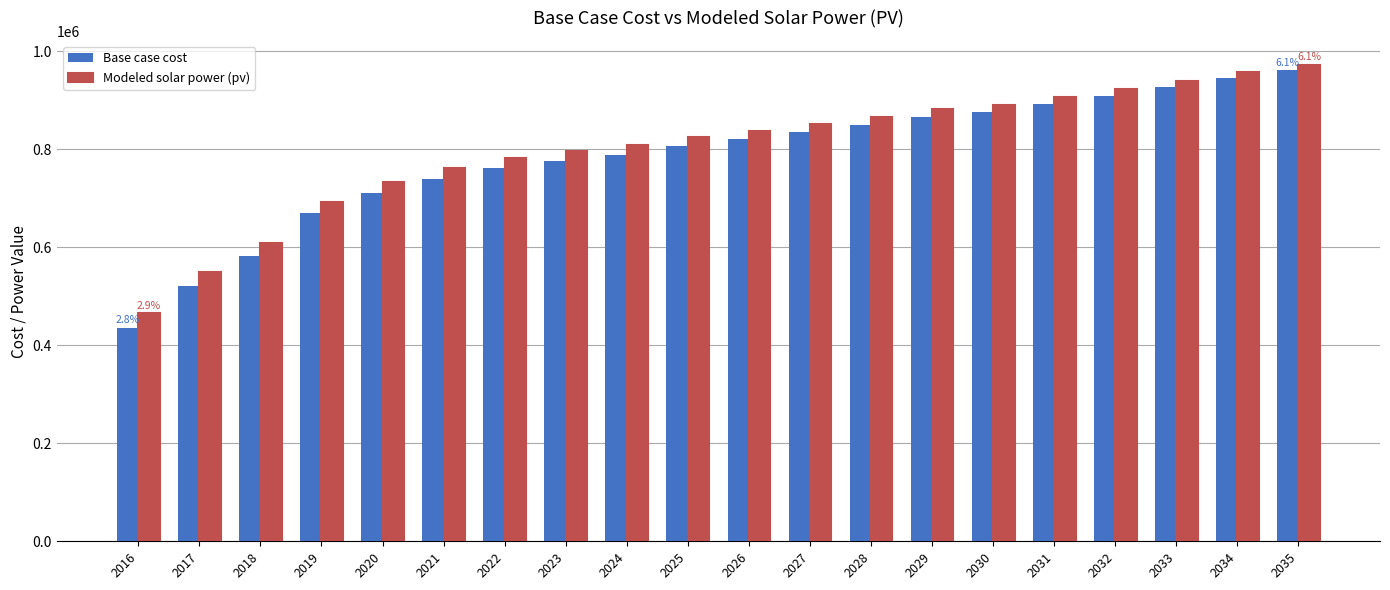

Reading left to right, transcribe all the data shown in this chart.

Base case cost: 435511.9	521302.9	582956.0	669162.9	711422.7	739829.2	761426.5	776437.9	788939.0	806075.9	820876.4	835210.0	849288.2	866234.1	876293.0	893305.6	909714.3	927840.6	946563.4	961616.3
Modeled solar power (pv): 465243.5	548874.9	608794.2	692919.7	733857.1	761194.0	781856.6	796065.3	807819.1	824153.7	838170.4	851774.1	865139.7	881354.6	890804.2	907083.8	922810.8	940237.2	958276.2	972728.2